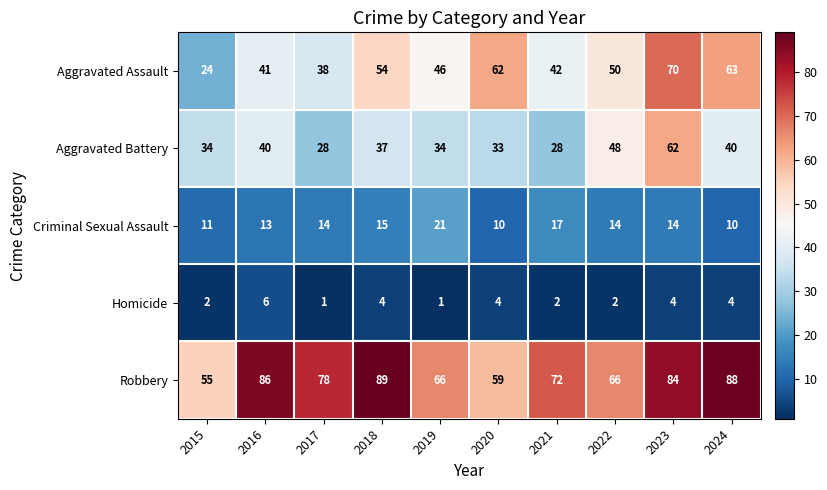

Which series has the largest range (max minus min)?

Aggravated Assault